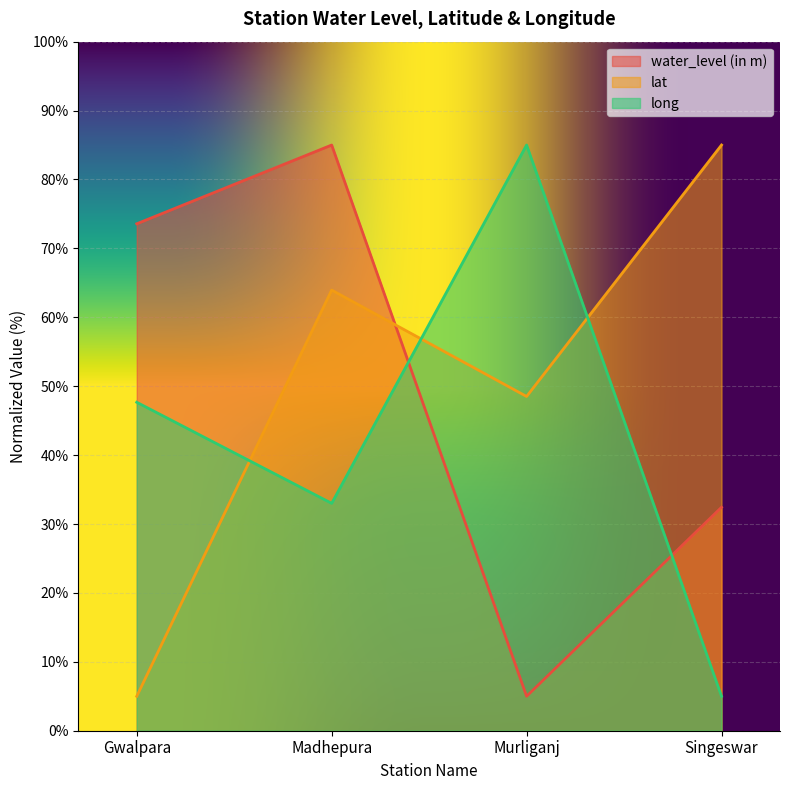

How many lines are shown in the chart?

3